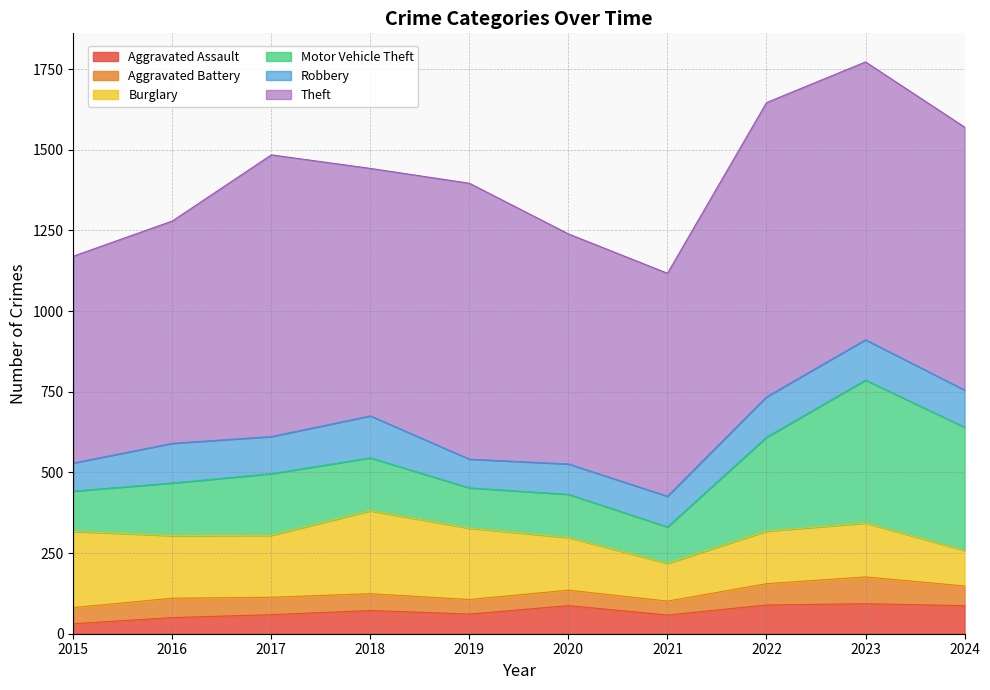

Reading right to left, extract all data points from this chart.

Aggravated Assault: 87	93	89	58	87	61	72	59	50	31
Aggravated Battery: 61	83	66	43	48	45	52	54	60	50
Burglary: 110	167	163	117	163	221	257	192	194	236
Motor Vehicle Theft: 382	443	291	113	134	125	164	191	163	125
Robbery: 115	125	125	95	94	89	130	115	123	87
Theft: 815	861	912	691	713	855	767	873	689	641